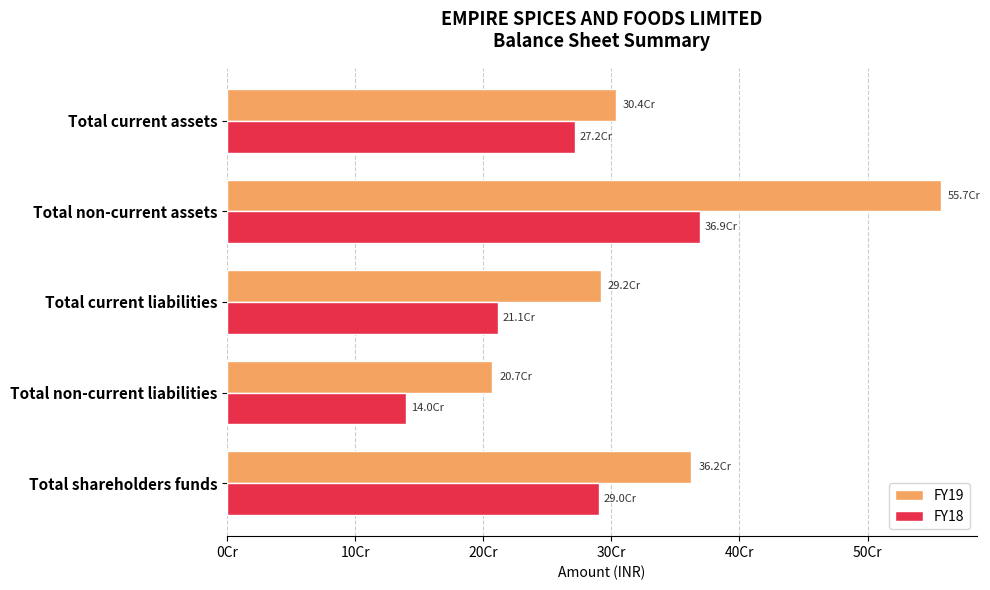

Reading right to left, list all the values displayed in this chart.

FY19: 303540197	557378447	291754562	206876096	362287986
FY18: 271554881	369332139	211163702	139582576	290140742